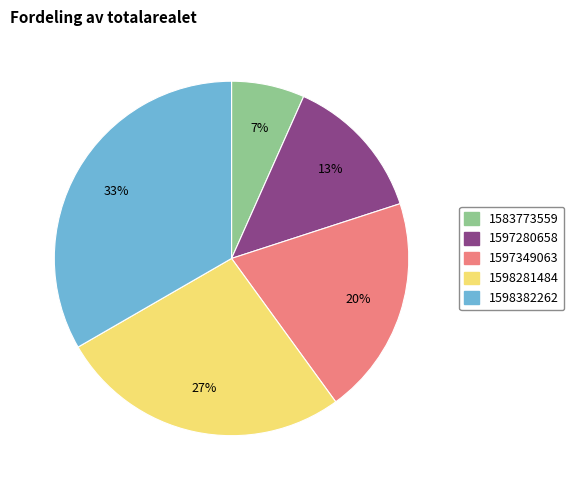

Is it true that 1597280658 is 13% of the pie?

True